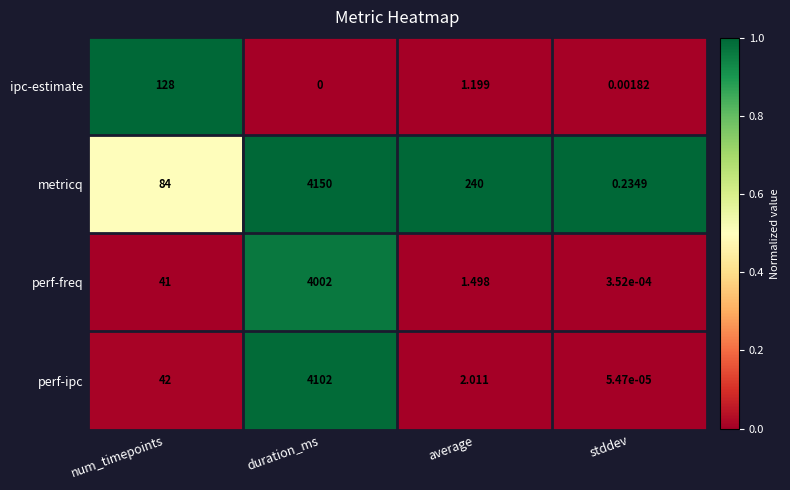

List the series in order of their peak value, lowest first.

ipc-estimate, perf-freq, perf-ipc, metricq